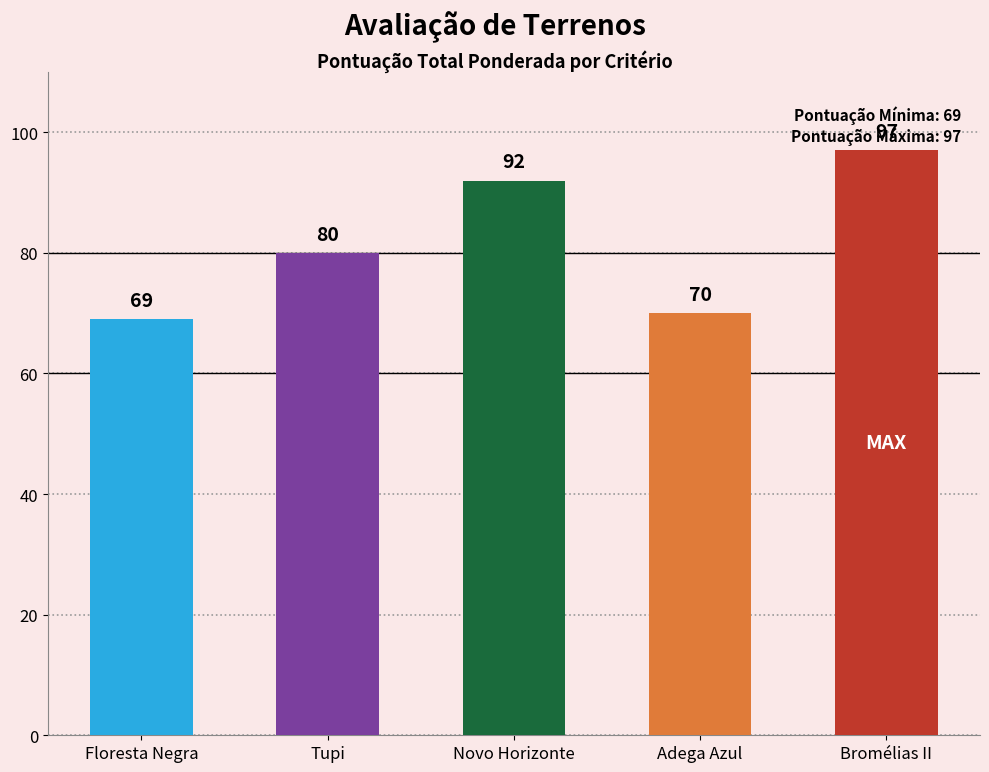

Which category has the lowest value across all series?

Floresta Negra